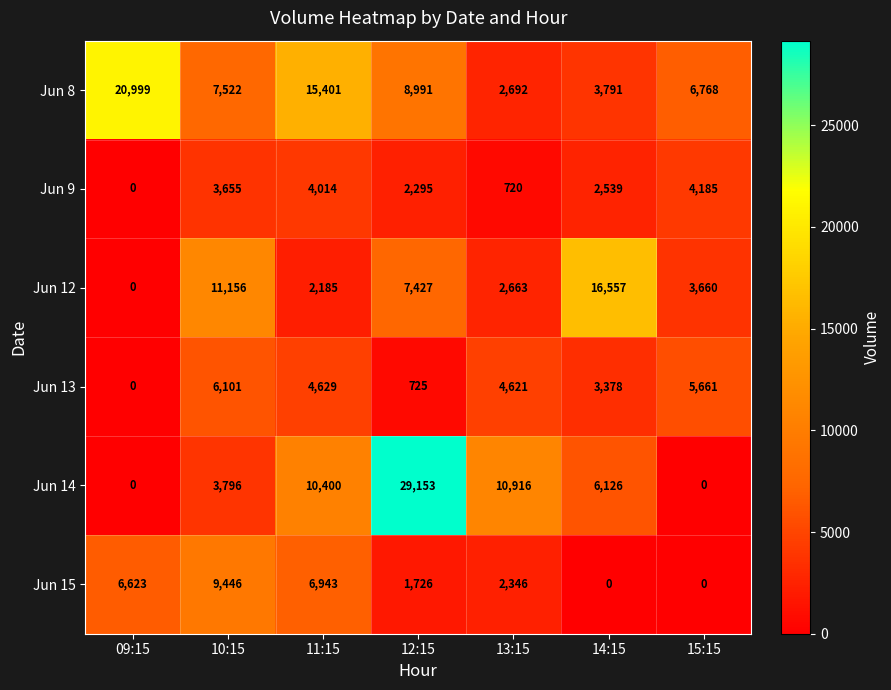

Which series changed the most between 09:15 and 10:15?

Jun 8